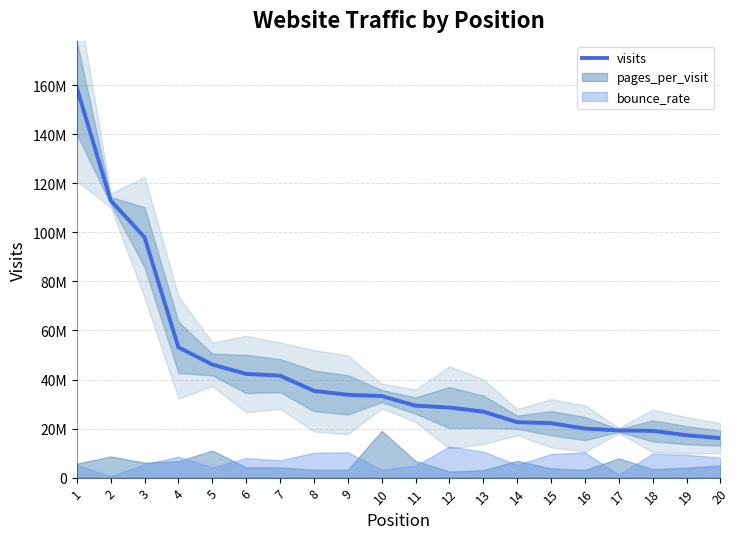

How many data points are less than 33266565?

10